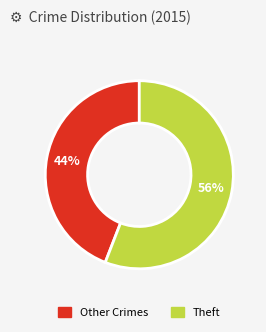

To the nearest percent, what is the average slice percentage?

50%